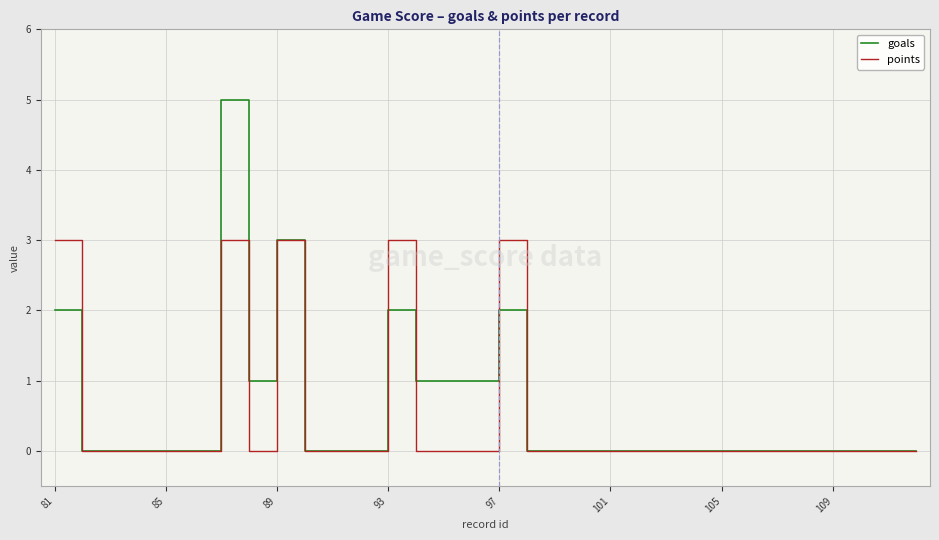

List the series in order of their peak value, highest first.

goals, points